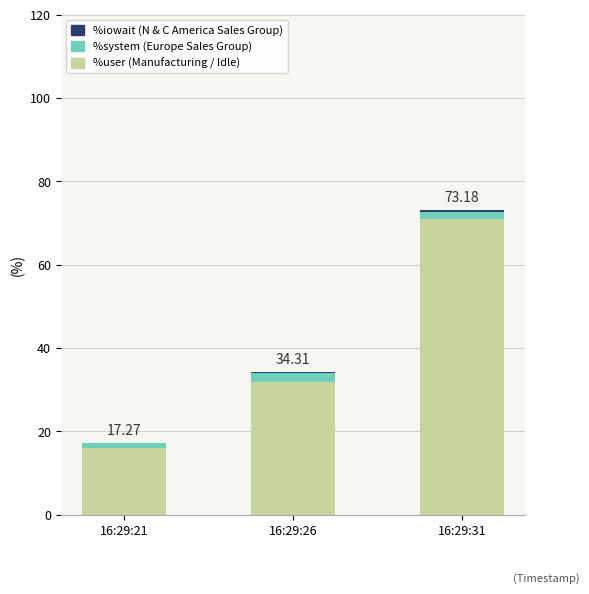

At which category is the sum across all series the highest?

16:29:31